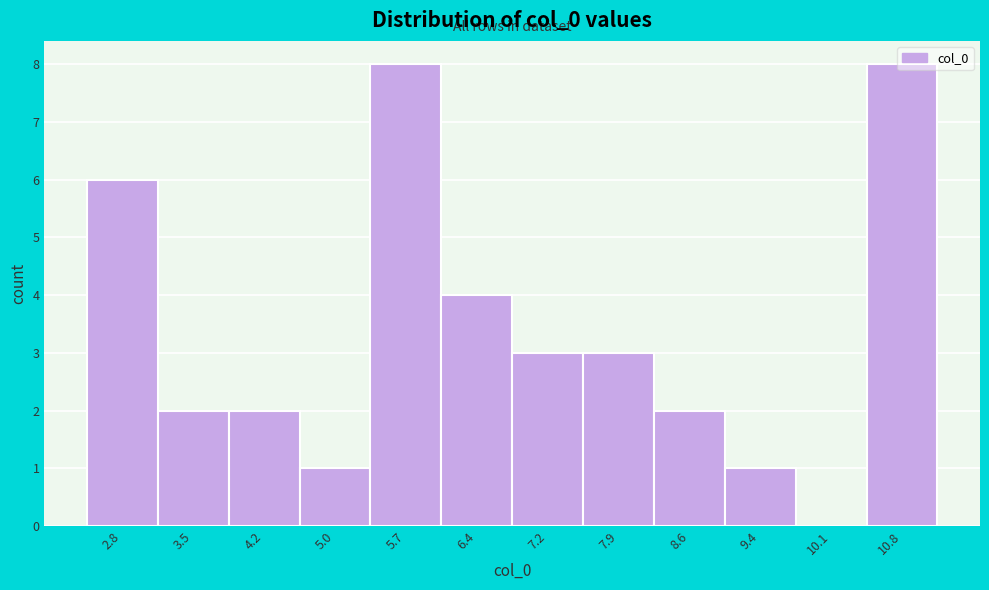

The value at 5.0 is 0. True or false?

False